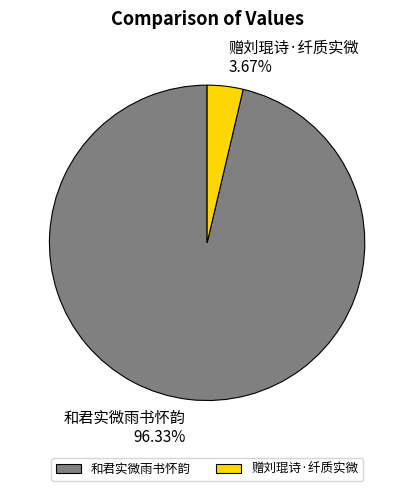

Which category accounts for the majority?

和君实微雨书怀韵